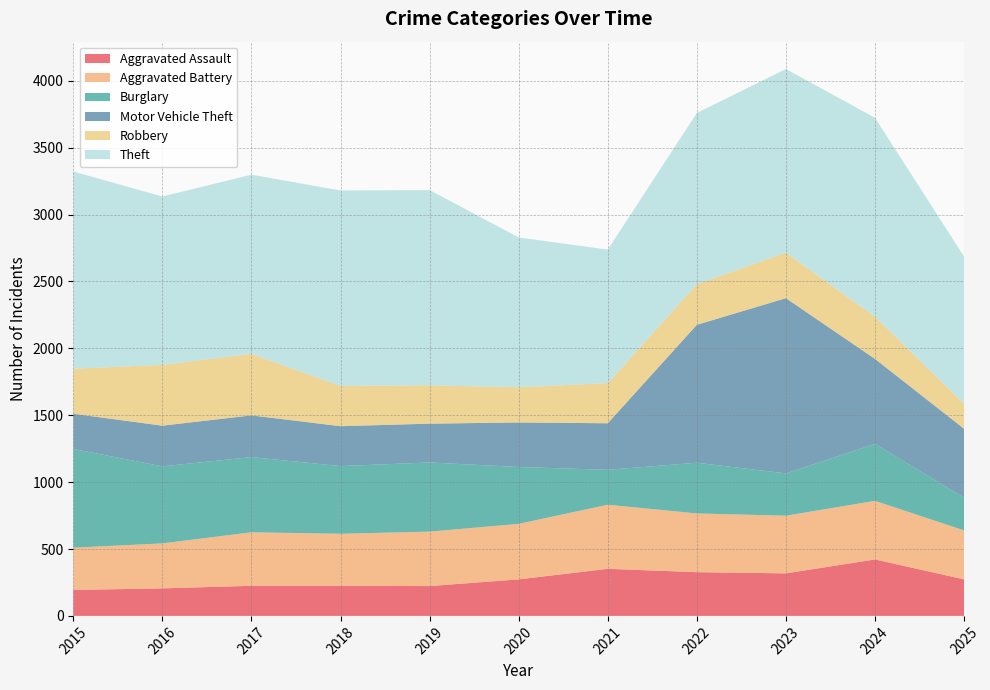

Reading left to right, what are all the values shown in this chart?

Aggravated Assault: 2015=194	2016=206	2017=225	2018=225	2019=223	2020=273	2021=352	2022=327	2023=318	2024=422	2025=273
Aggravated Battery: 2015=316	2016=336	2017=400	2018=389	2019=407	2020=415	2021=479	2022=439	2023=431	2024=438	2025=366
Burglary: 2015=738	2016=576	2017=562	2018=506	2019=517	2020=425	2021=261	2022=379	2023=316	2024=426	2025=244
Motor Vehicle Theft: 2015=263	2016=304	2017=312	2018=298	2019=290	2020=333	2021=348	2022=1031	2023=1310	2024=635	2025=516
Robbery: 2015=337	2016=454	2017=460	2018=301	2019=287	2020=263	2021=300	2022=304	2023=340	2024=315	2025=186
Theft: 2015=1474	2016=1259	2017=1339	2018=1461	2019=1459	2020=1120	2021=998	2022=1279	2023=1373	2024=1487	2025=1101